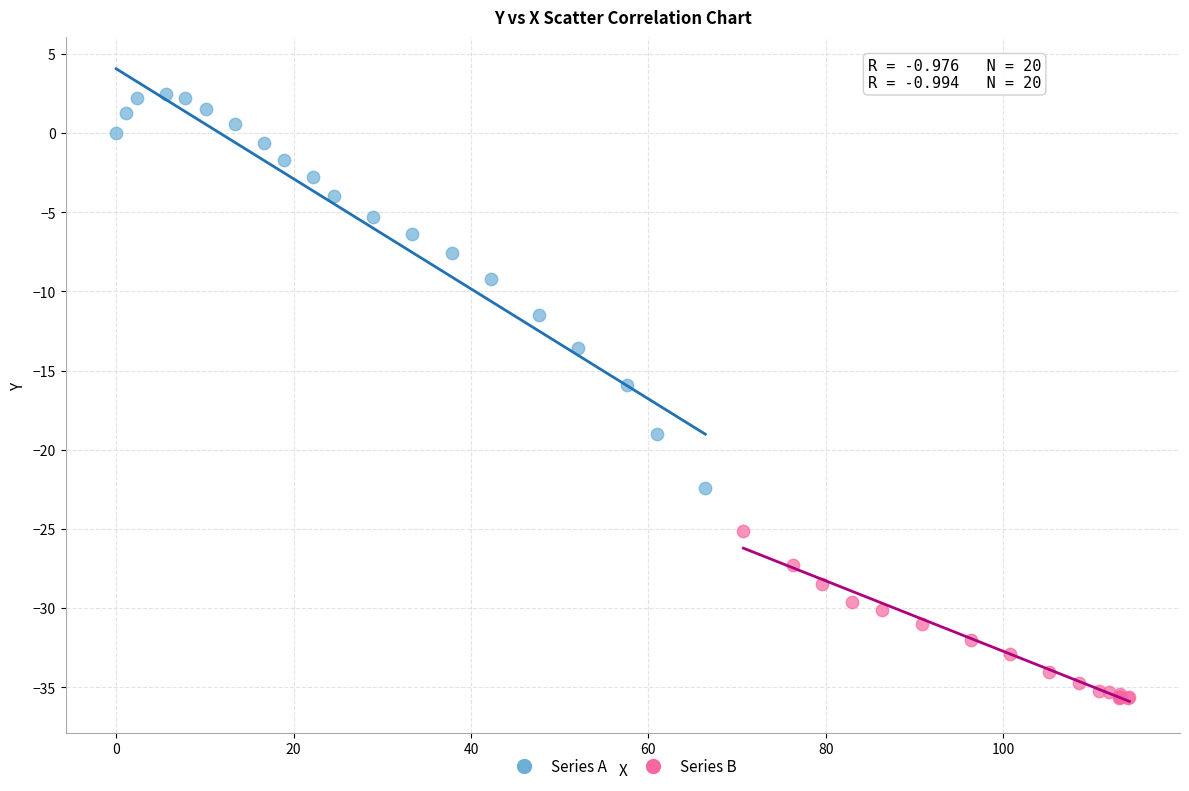

What are all the series names shown in the legend?

Series A, Series B